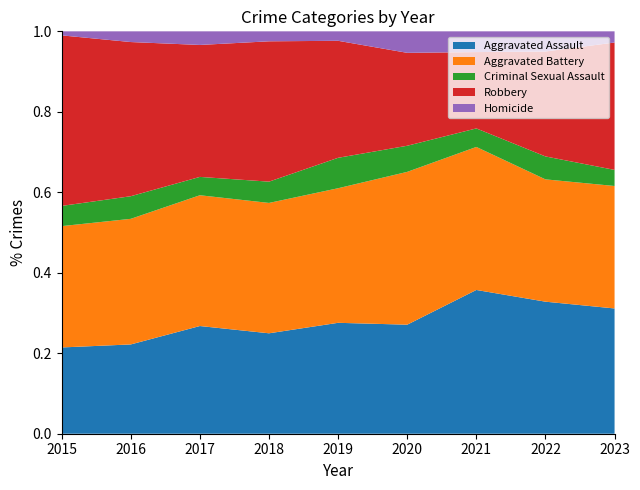

Reading right to left, extract all data points from this chart.

Aggravated Assault: 2023=179	2022=190	2021=194	2020=142	2019=164	2018=151	2017=182	2016=150	2015=128
Aggravated Battery: 2023=175	2022=176	2021=193	2020=199	2019=199	2018=196	2017=221	2016=211	2015=180
Criminal Sexual Assault: 2023=23	2022=33	2021=25	2020=34	2019=45	2018=32	2017=31	2016=38	2015=30
Robbery: 2023=182	2022=151	2021=103	2020=121	2019=173	2018=211	2017=223	2016=259	2015=253
Homicide: 2023=16	2022=29	2021=28	2020=28	2019=14	2018=15	2017=23	2016=18	2015=6